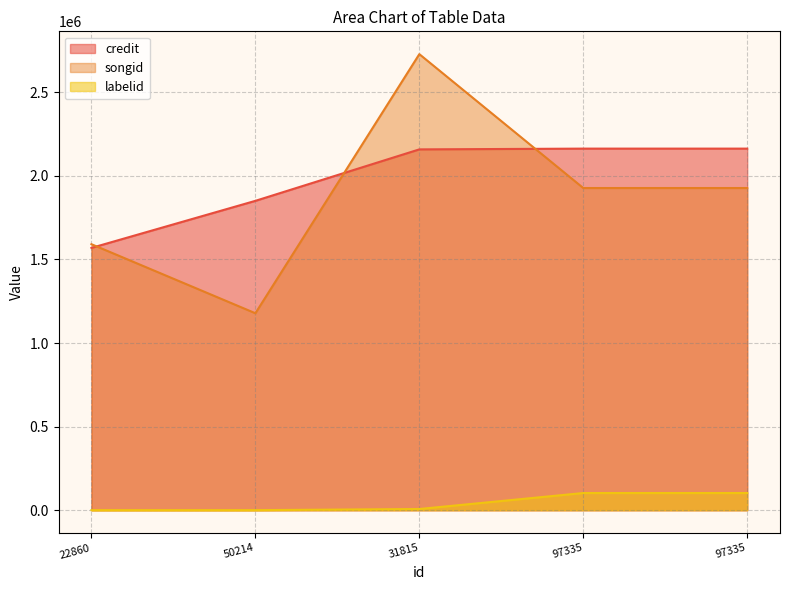

The songid series shows 1927337 at 97335. True or false?

True